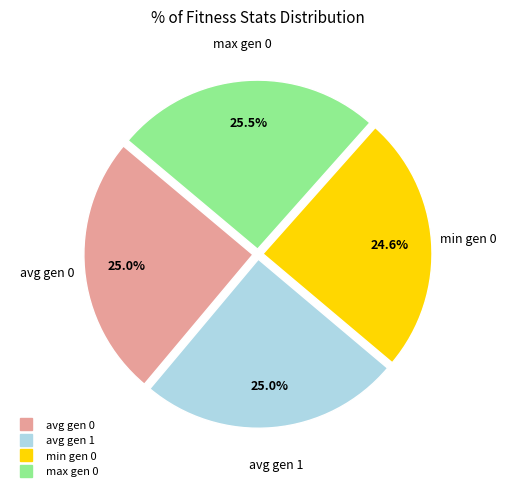

Does avg gen 1 represent more than half of the total?

No